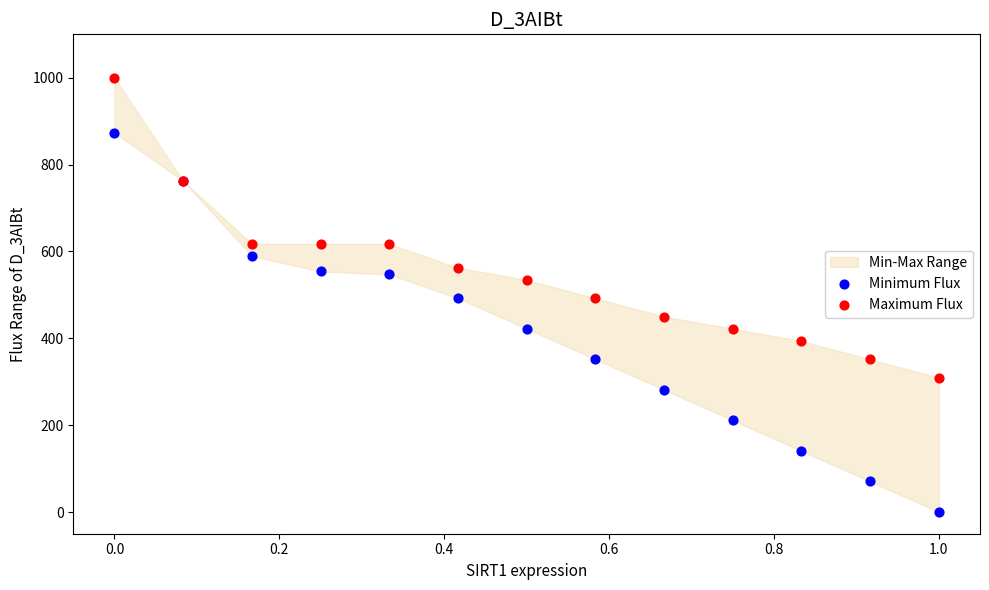

Which series reaches the minimum Y coordinate?

Minimum Flux